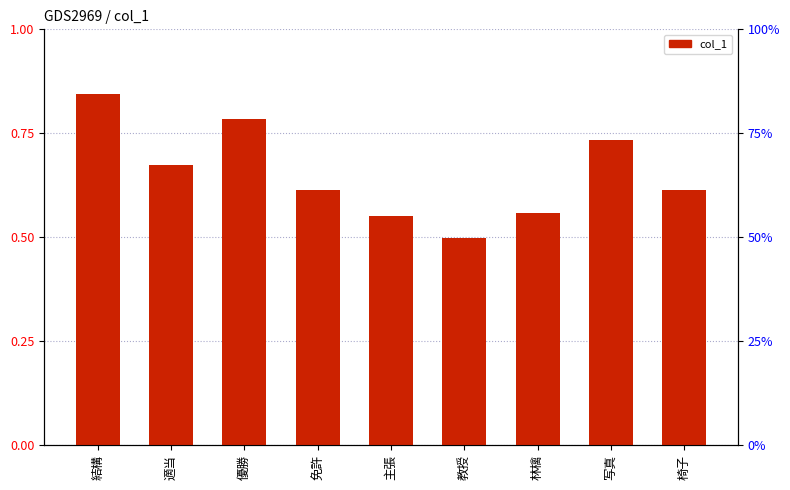

Count the number of data series in this chart.

1